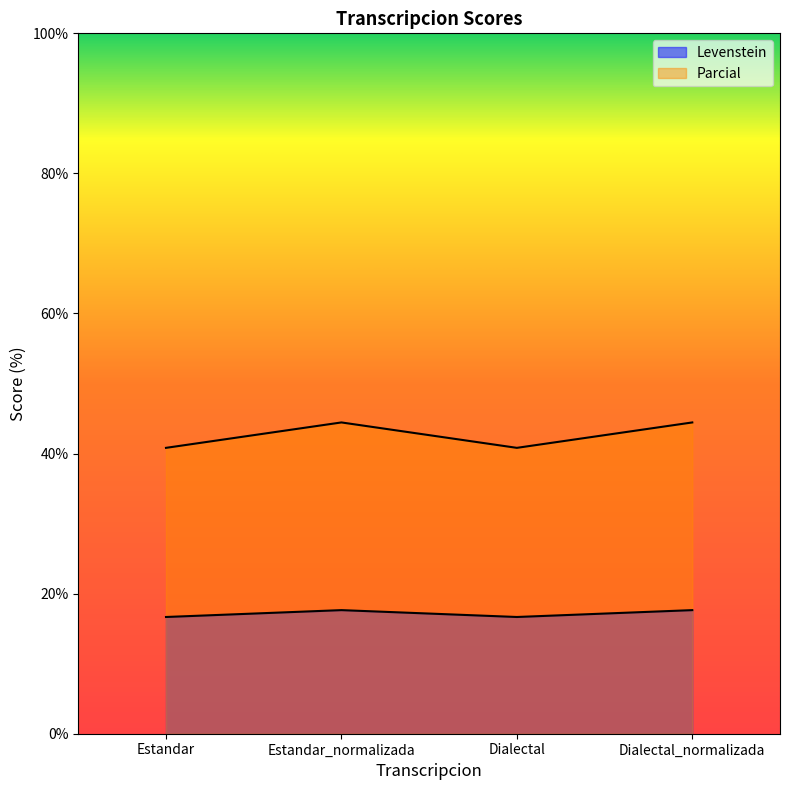

The value of Parcial at Dialectal_normalizada is 44.4. True or false?

True